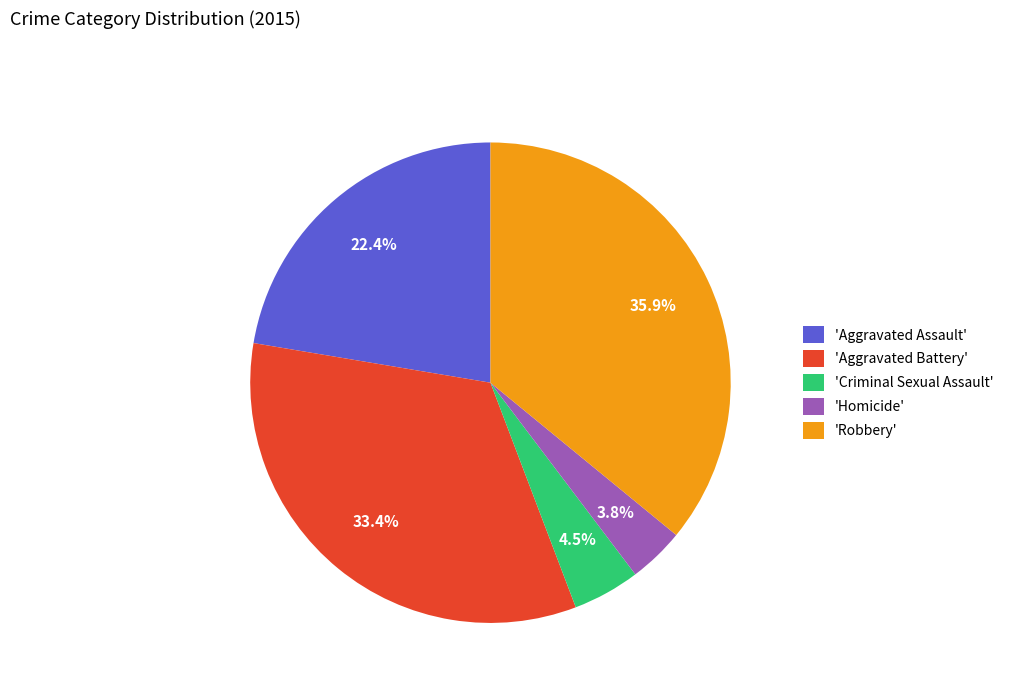

Rank the categories by value from lowest to highest.

'Homicide', 'Criminal Sexual Assault', 'Aggravated Assault', 'Aggravated Battery', 'Robbery'